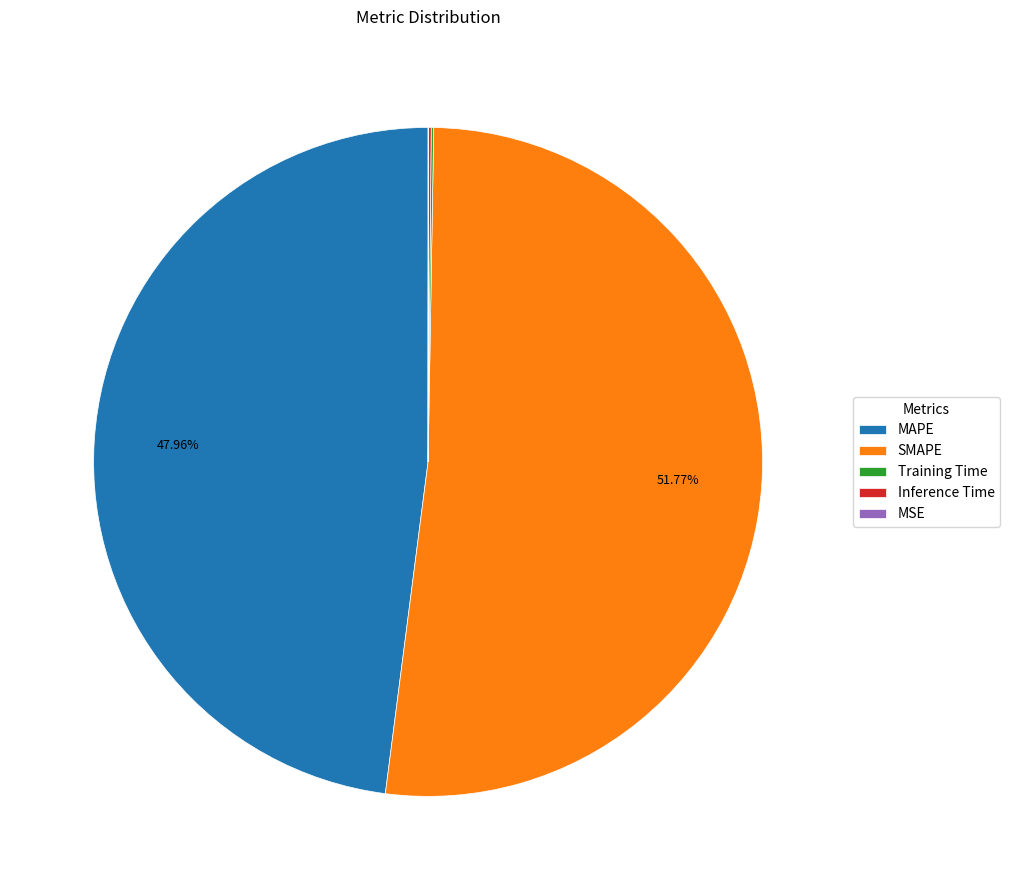

Which category has the biggest portion of the pie?

SMAPE